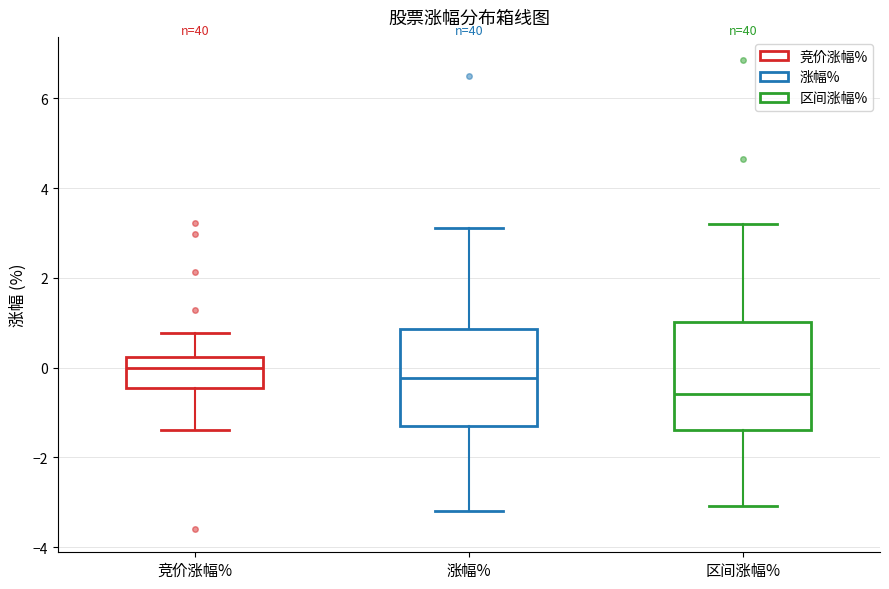

Where is the upper edge of the box for 区间涨幅% on the y-axis? The values are not printed on the chart, so give them approximately, as read against the axis.

1.0